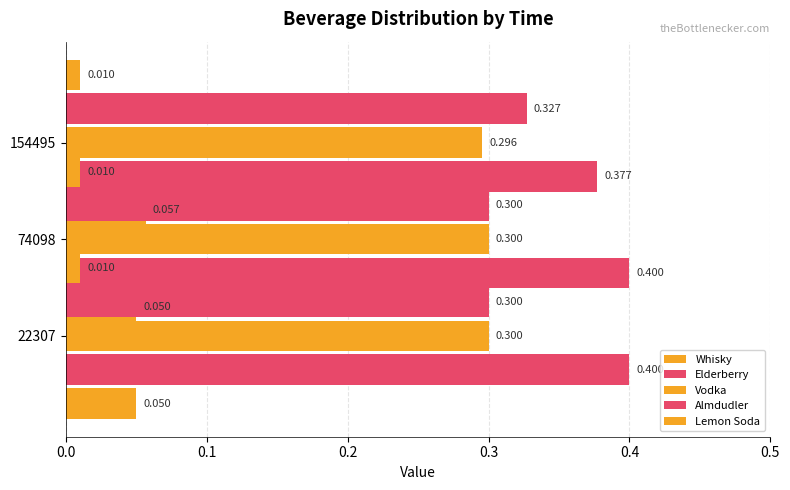

What is the sum of all Whisky values?

0.2